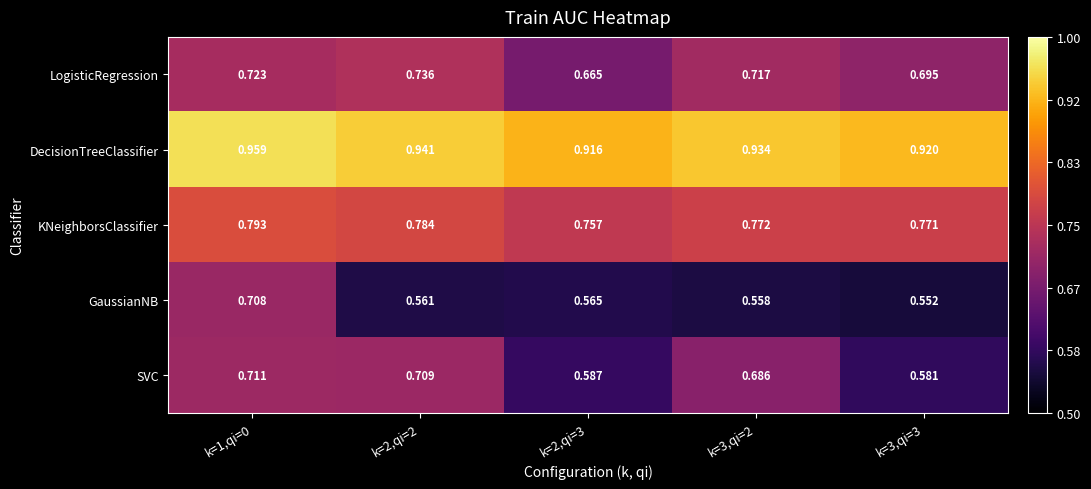

Between k=1,qi=0 and k=2,qi=2, which series saw the biggest shift?

GaussianNB